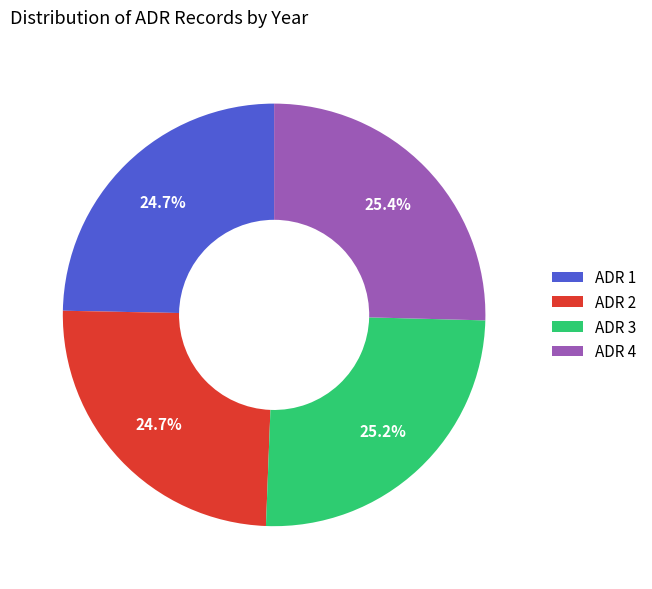

What is the ratio of the value at ADR 4 to the value at ADR 3?

1.0